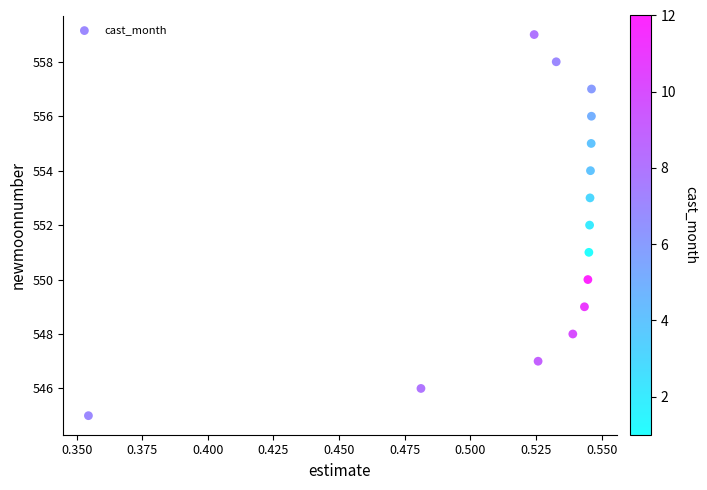

What is the range of Y values (max minus min)?

14